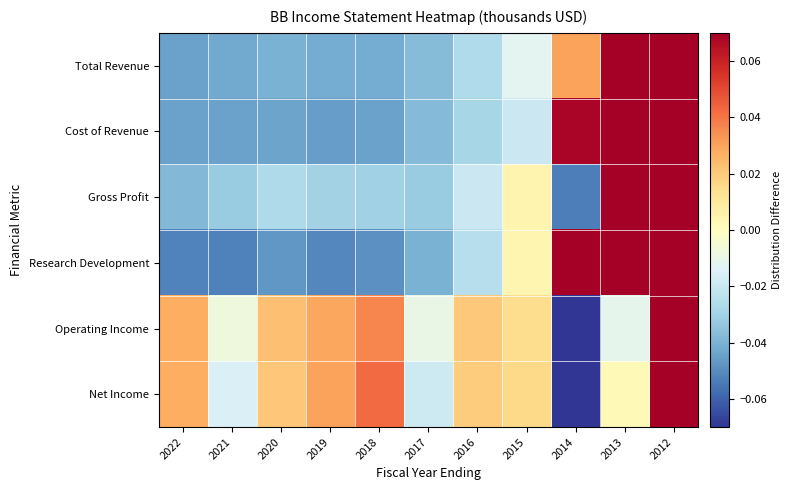

List the series in order of their peak value, lowest first.

Net Income, Operating Income, Research Development, Cost of Revenue, Total Revenue, Gross Profit